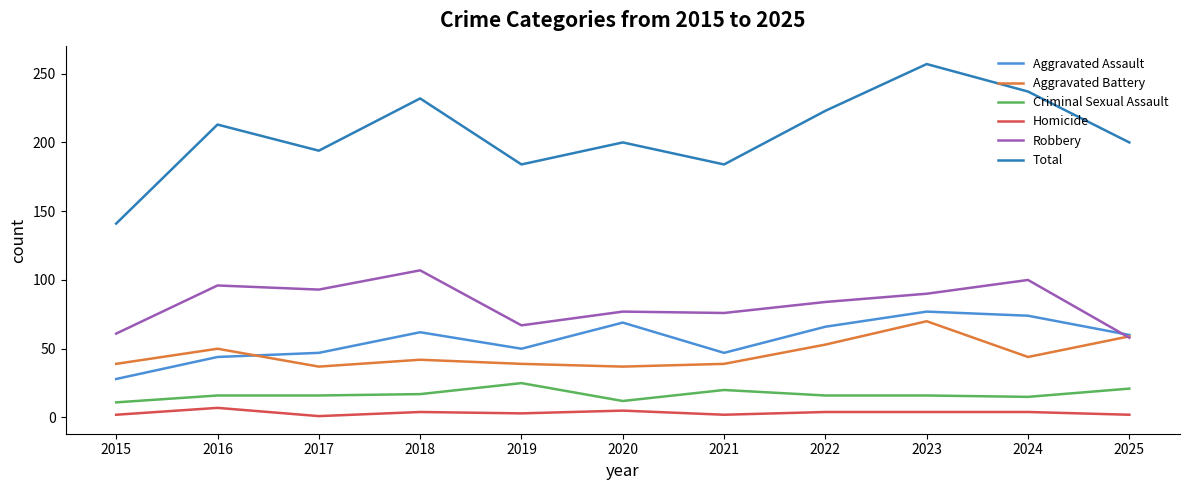

Is the value of Homicide at 2017 greater than the value of Criminal Sexual Assault at 2015?

No